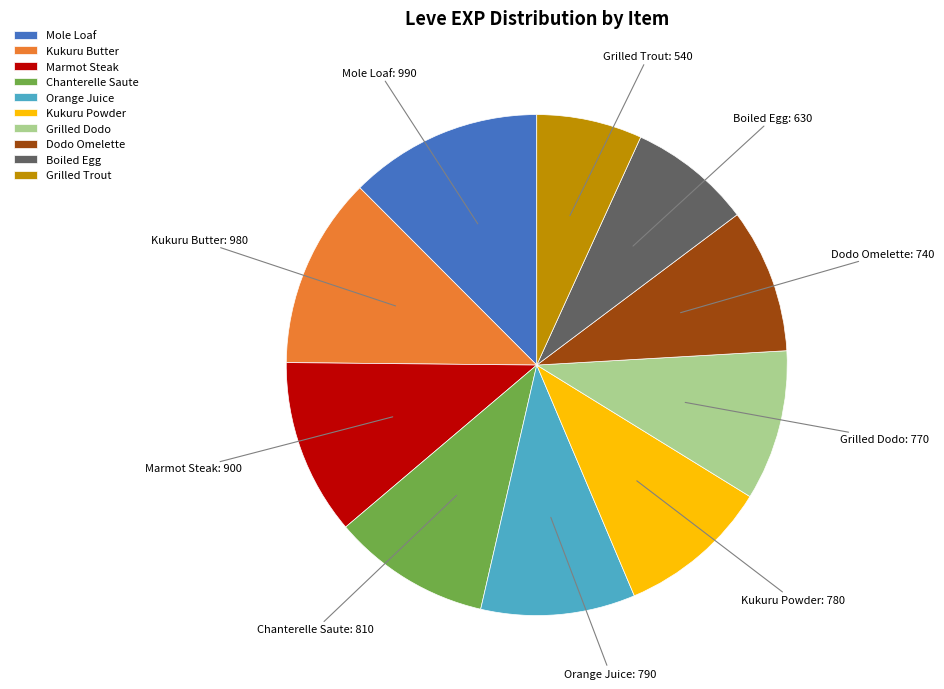

How many segments does this pie chart have?

10